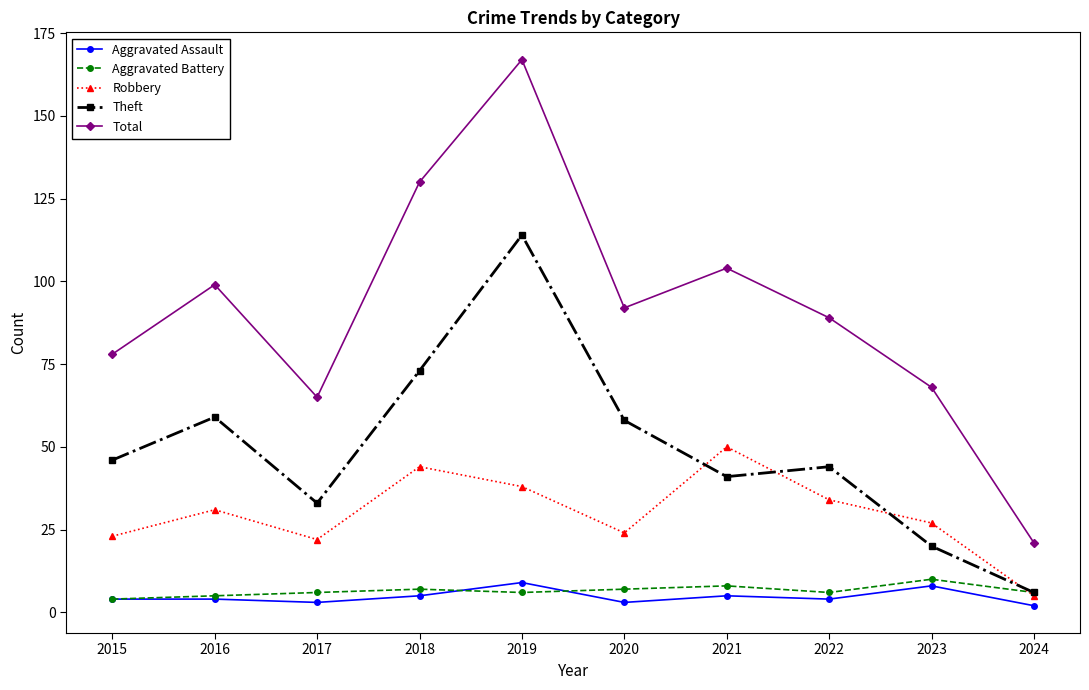

What value does the Aggravated Battery series have at 2016?

5